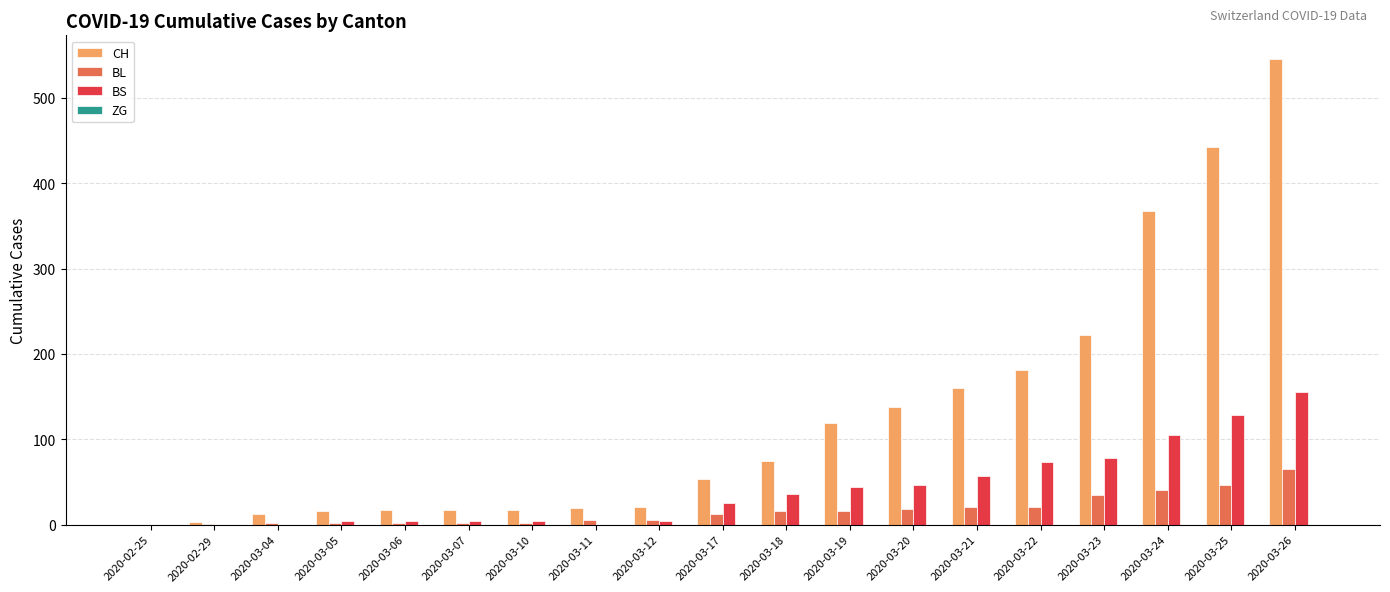

At which label is CH closest to 273?

2020-03-23